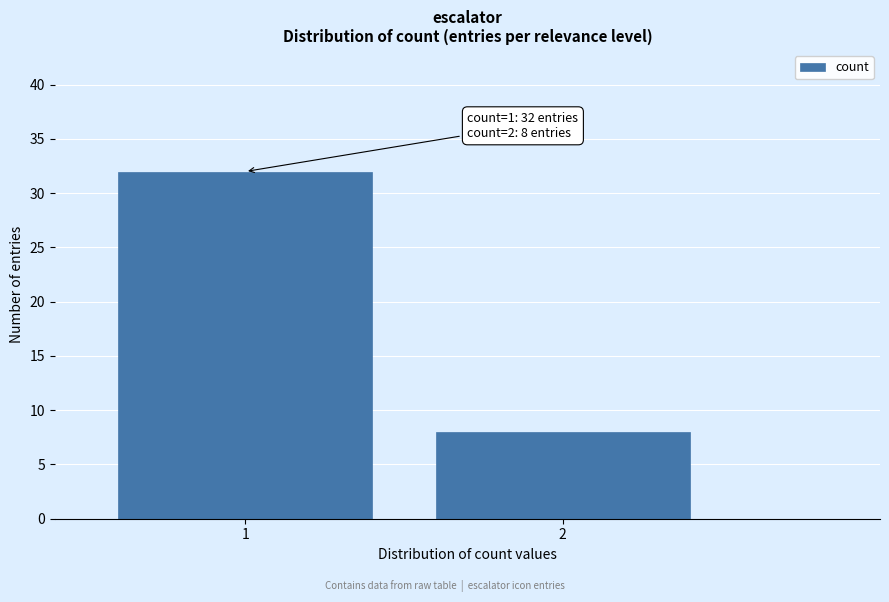

Reading left to right, transcribe all the data shown in this chart.

32	8